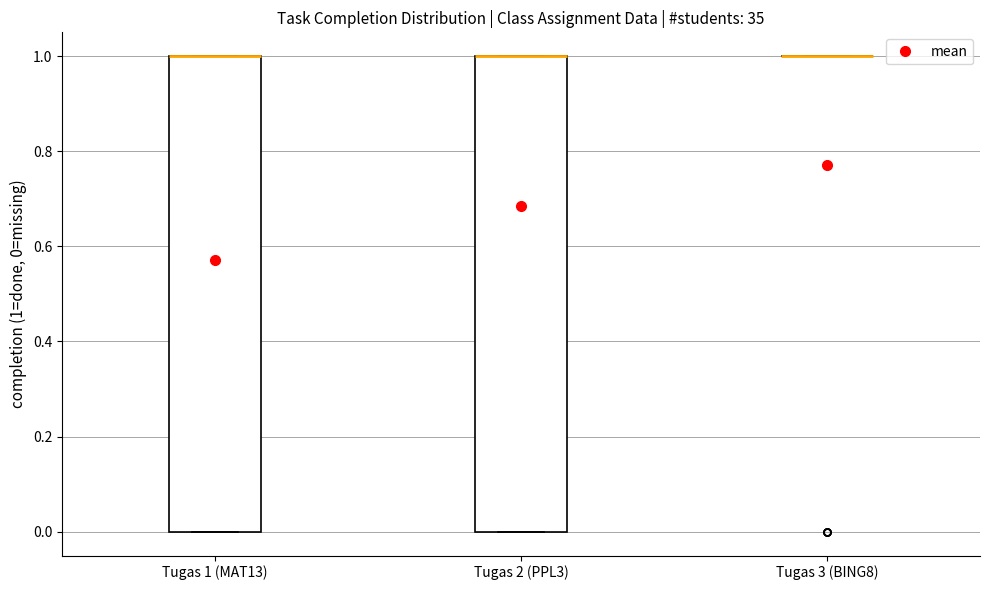

Where is the upper edge of the box for Tugas 2 (PPL3) on the y-axis? The values are not printed on the chart, so give them approximately, as read against the axis.

1